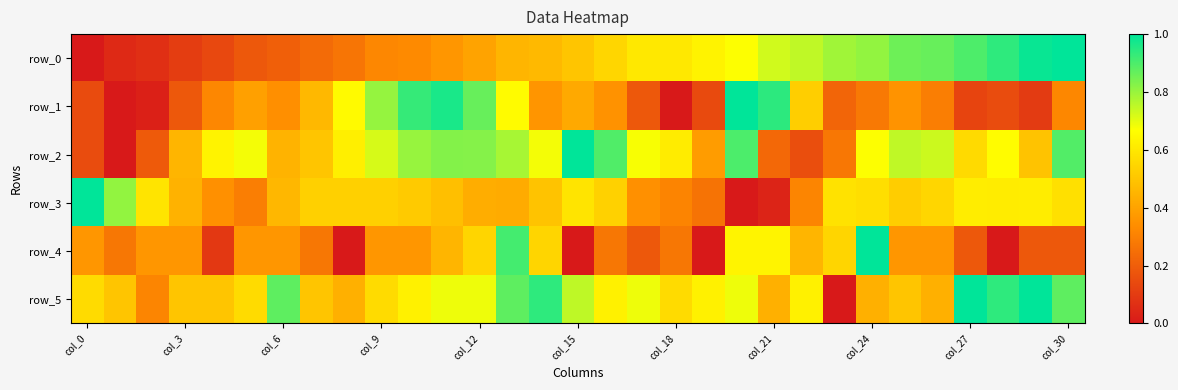

Reading left to right, transcribe all the data shown in this chart.

row_0: 0.0	0.0	0.1	0.1	0.1	0.2	0.2	0.2	0.3	0.3	0.3	0.4	0.4	0.5	0.5	0.5	0.6	0.6	0.6	0.6	0.7	0.7	0.7	0.8	0.8	0.9	0.9	0.9	0.9	1.0	1.0
row_1: 0.1	0.0	0.0	0.2	0.3	0.4	0.3	0.5	0.7	0.8	0.9	1.0	0.9	0.7	0.4	0.4	0.4	0.2	0.0	0.1	1.0	0.9	0.5	0.2	0.3	0.4	0.3	0.1	0.1	0.1	0.3
row_2: 0.2	0.0	0.2	0.5	0.6	0.7	0.4	0.5	0.6	0.7	0.8	0.8	0.8	0.8	0.7	1.0	0.9	0.7	0.6	0.4	0.9	0.2	0.2	0.3	0.7	0.7	0.7	0.6	0.7	0.5	0.9
row_3: 1.0	0.8	0.6	0.4	0.3	0.3	0.5	0.5	0.5	0.5	0.5	0.5	0.4	0.4	0.5	0.6	0.5	0.3	0.3	0.3	0.0	0.0	0.3	0.6	0.6	0.5	0.5	0.6	0.6	0.6	0.6
row_4: 0.4	0.3	0.4	0.4	0.1	0.4	0.4	0.3	0.0	0.4	0.4	0.5	0.5	0.9	0.5	0.0	0.3	0.2	0.3	0.0	0.6	0.6	0.5	0.5	1.0	0.4	0.4	0.2	0.0	0.2	0.2
row_5: 0.6	0.5	0.3	0.5	0.5	0.6	0.9	0.5	0.4	0.6	0.6	0.7	0.7	0.9	0.9	0.8	0.6	0.7	0.6	0.6	0.7	0.4	0.6	0.0	0.4	0.5	0.4	1.0	0.9	1.0	0.9